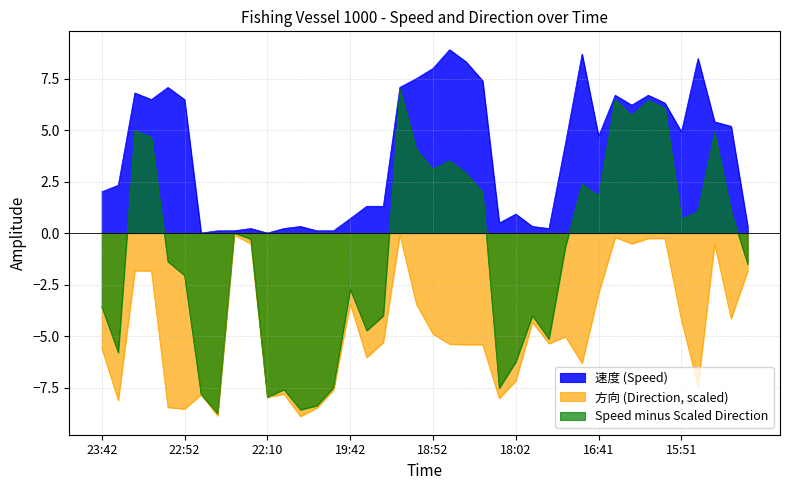

Does the chart display data point markers on the line(s)?

No